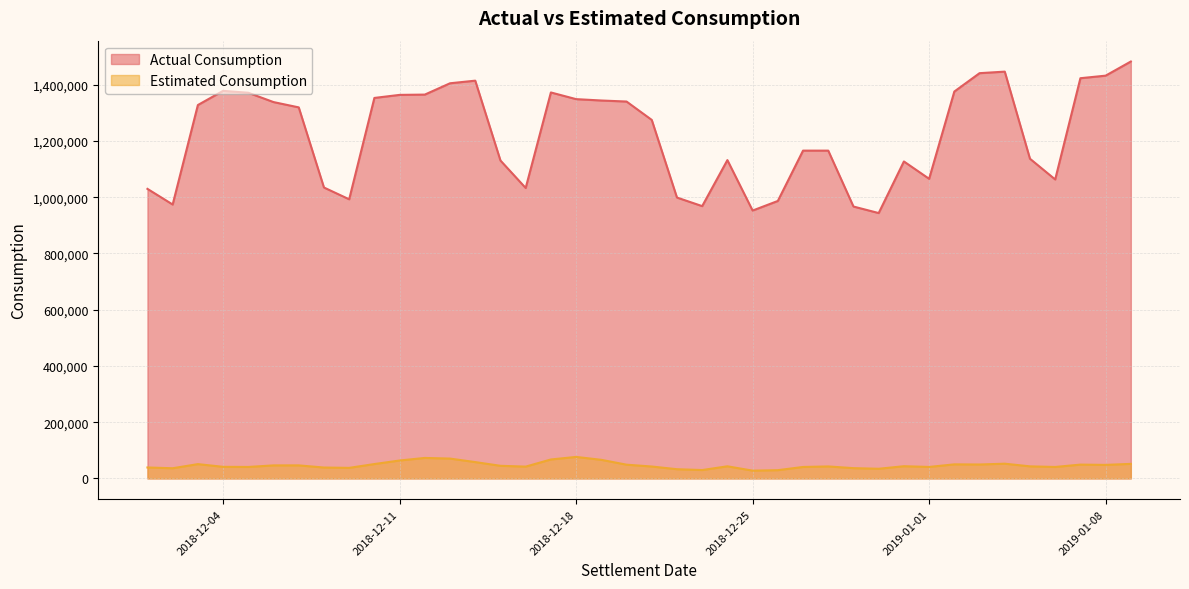

What is the smallest value displayed?

27633.9